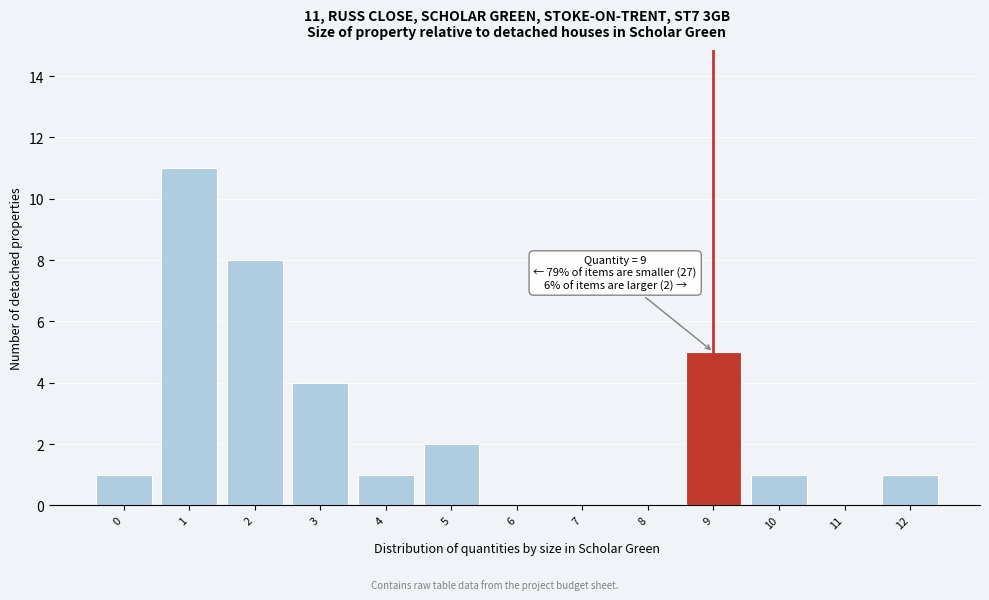

Reading right to left, extract all data points from this chart.

12=1	11=0	10=1	9=5	8=0	7=0	6=0	5=2	4=1	3=4	2=8	1=11	0=1